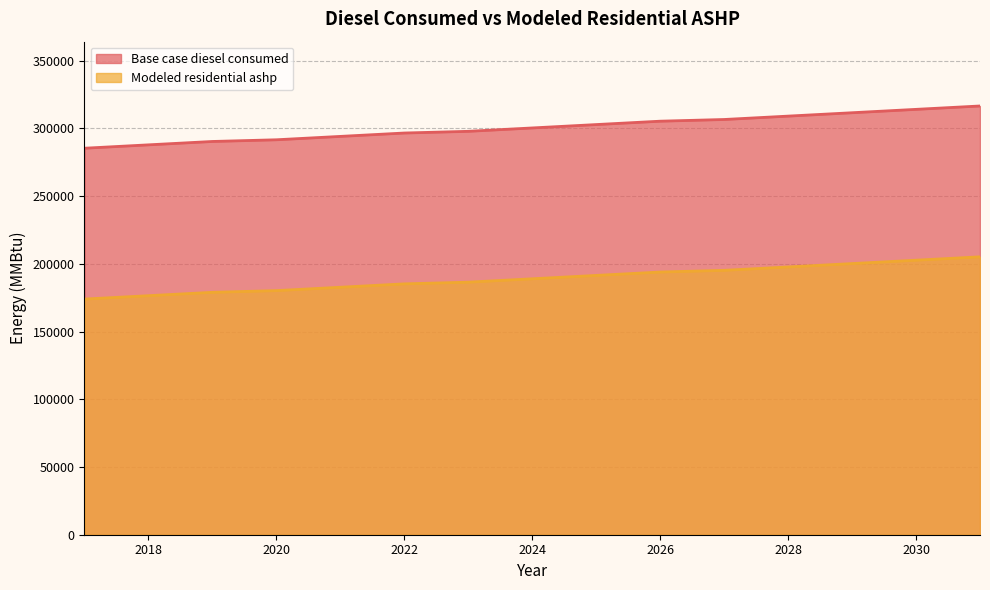

What is the highest value of the Base case diesel consumed series?

316494.0